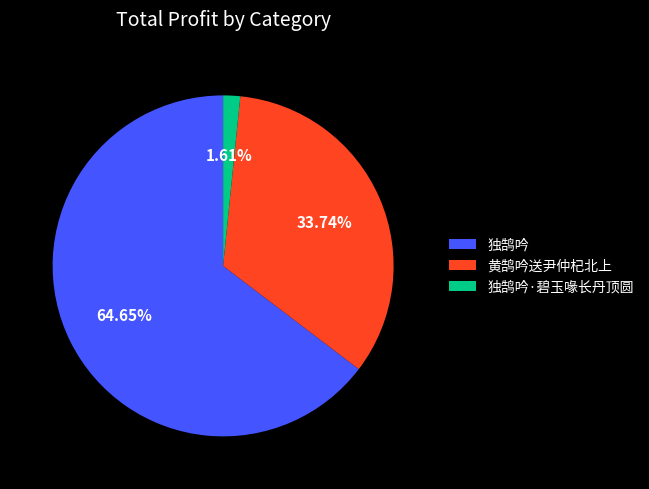

To the nearest percent, what portion does 独鹄吟·碧玉喙长丹顶圆 represent?

2%